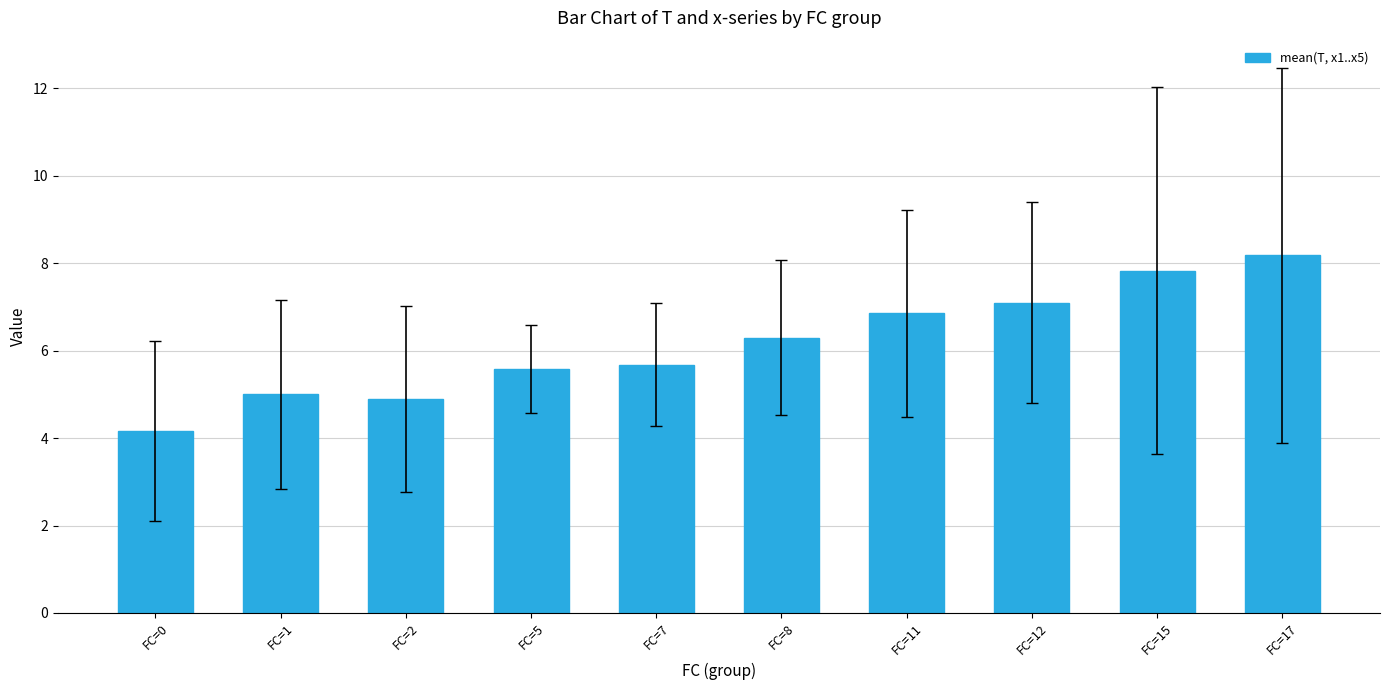

True or false: the data shows 13.4 at FC=15.

False